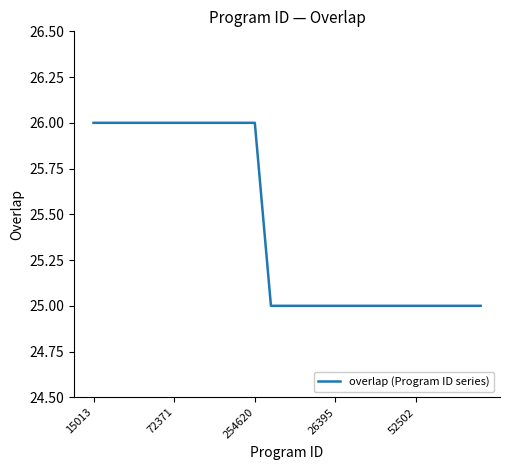

What is the maximum value shown in the chart?

26